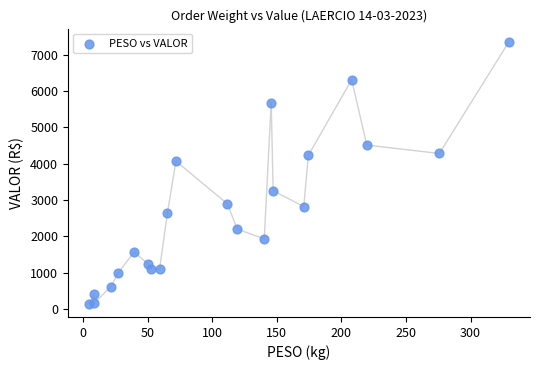

What Y value in the scatter plot is closest to 3751?

4071.8